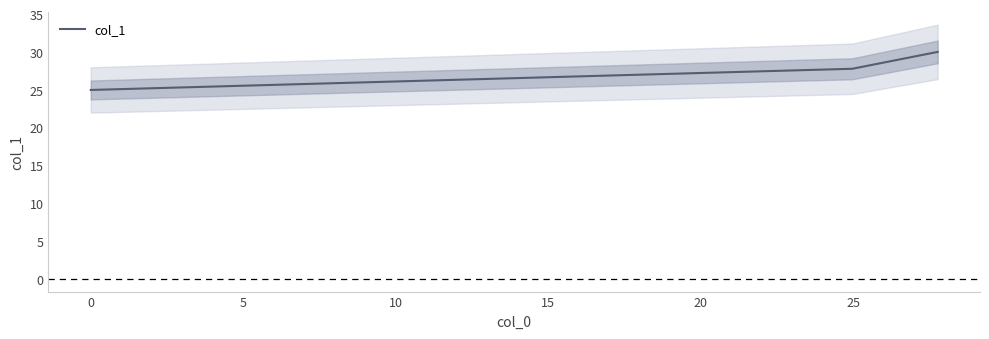

What is the minimum value for col_1?

25.0